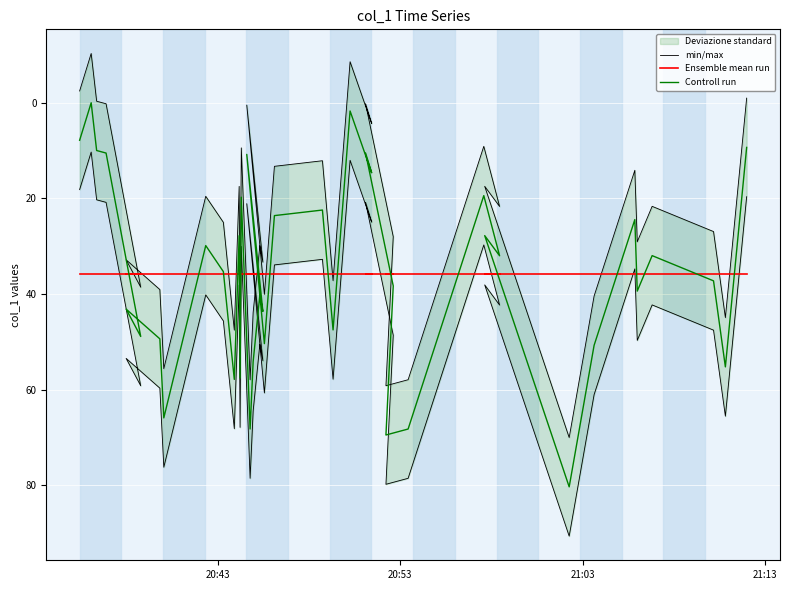

Is the value of Ensemble mean run at 16 greater than the value of min/max at 29?

Yes